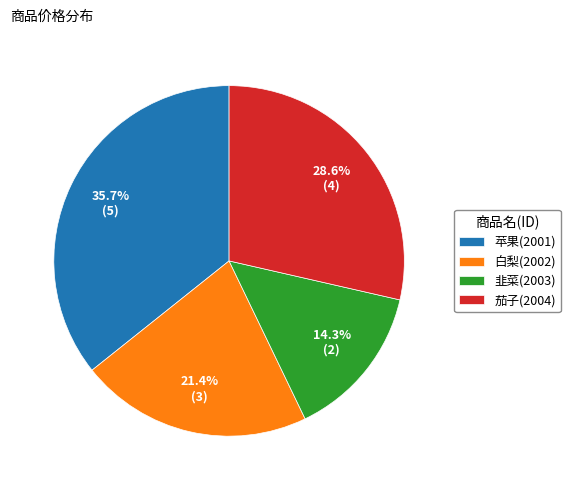

True or false: 茄子(2004) accounts for 38% of the total.

False